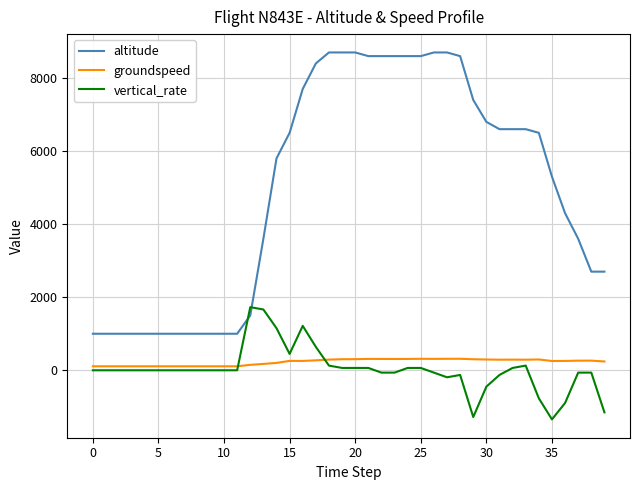

What is the lowest value of the altitude series?

1000